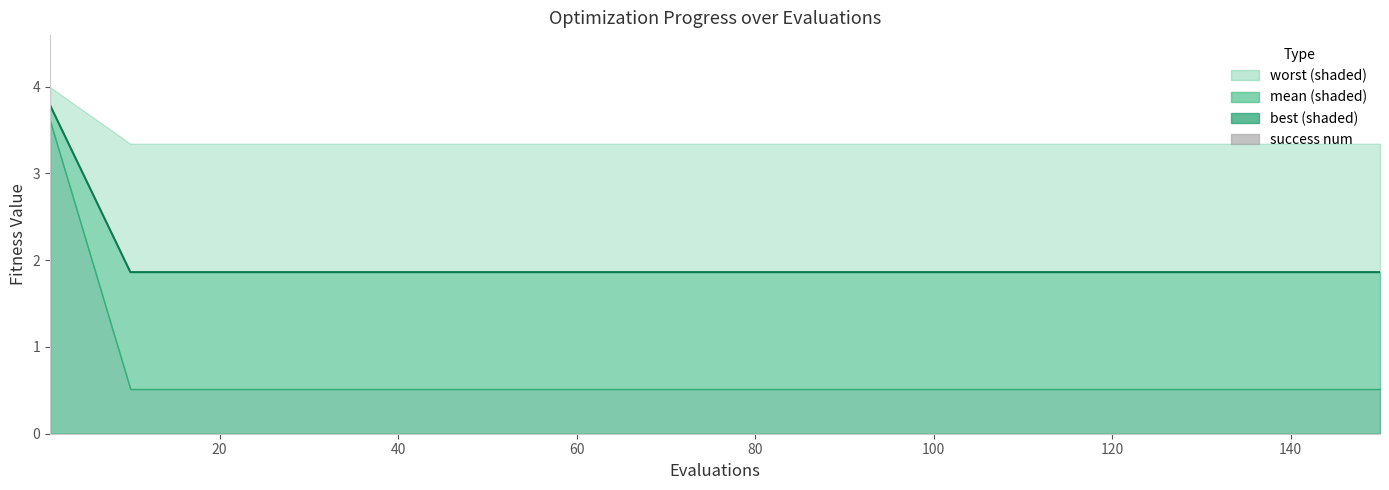

How many series are shown in this chart?

4